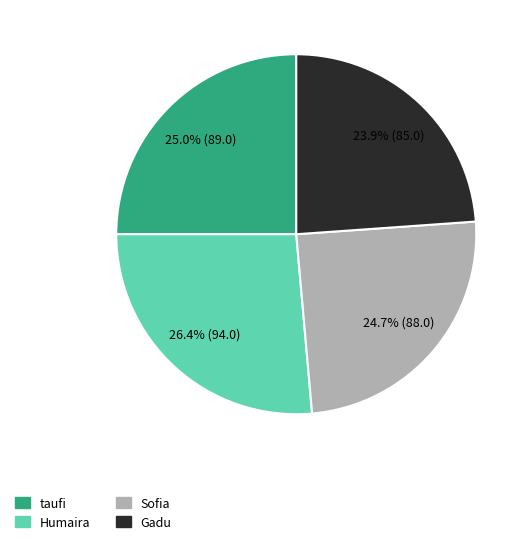

Does Sofia represent more than half of the total?

No